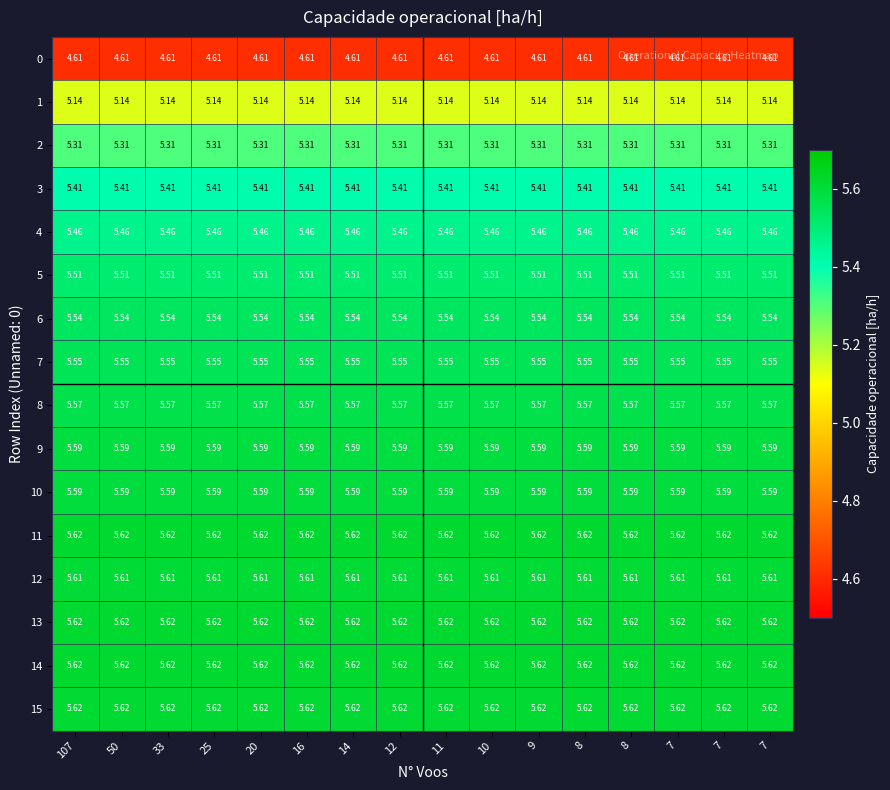

Which series has the largest total across all categories?

11